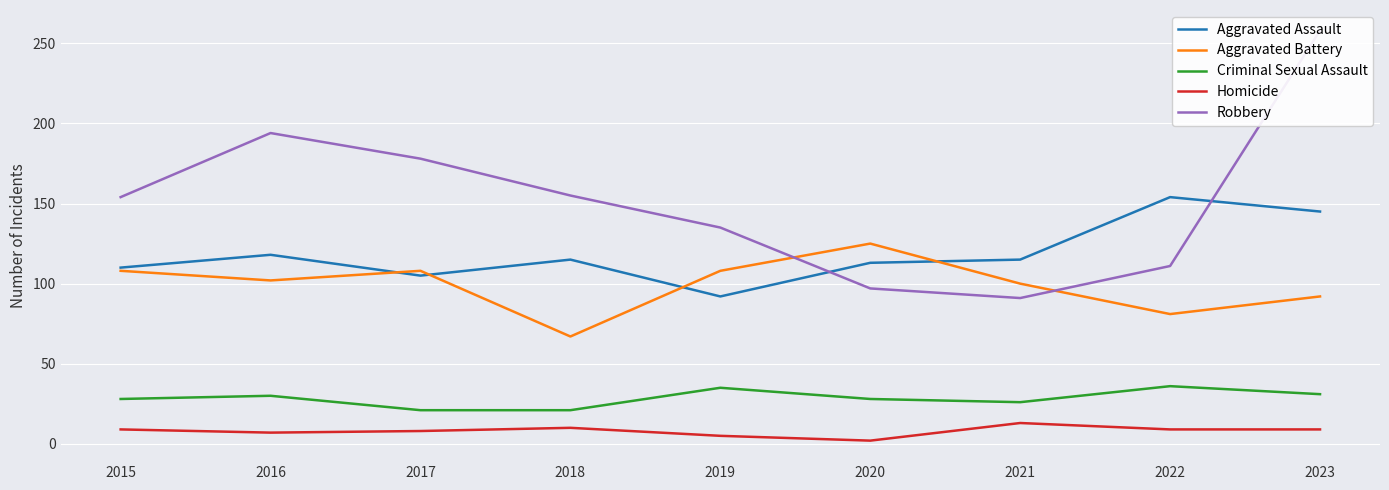

Is this an area chart (filled region under the line)?

No